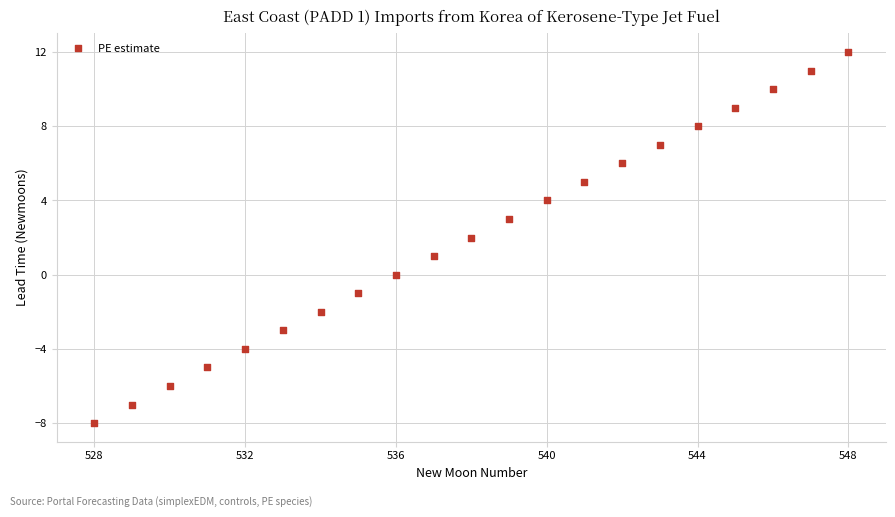

What is the range of X values (max minus min)?

20